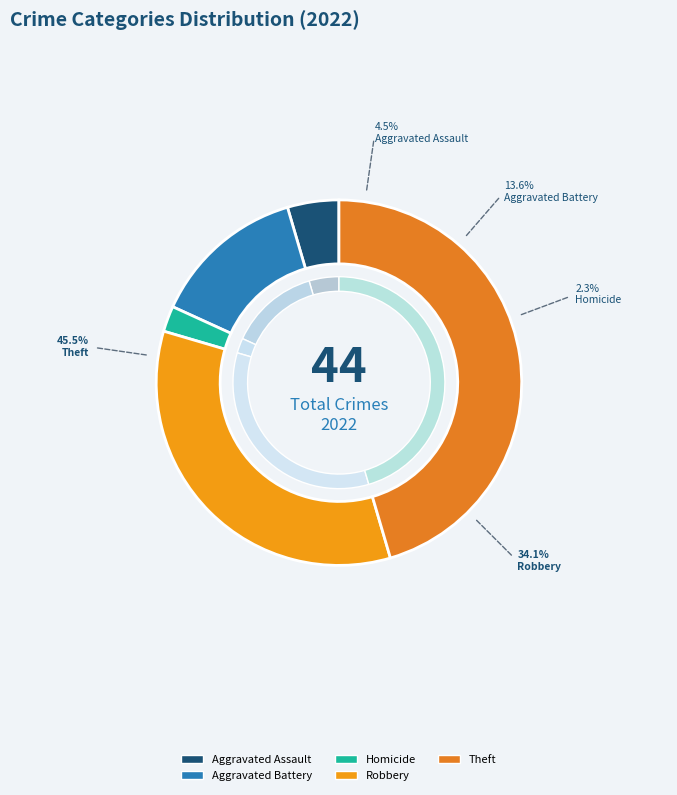

To the nearest percent, what percentage of the pie is Homicide?

2%